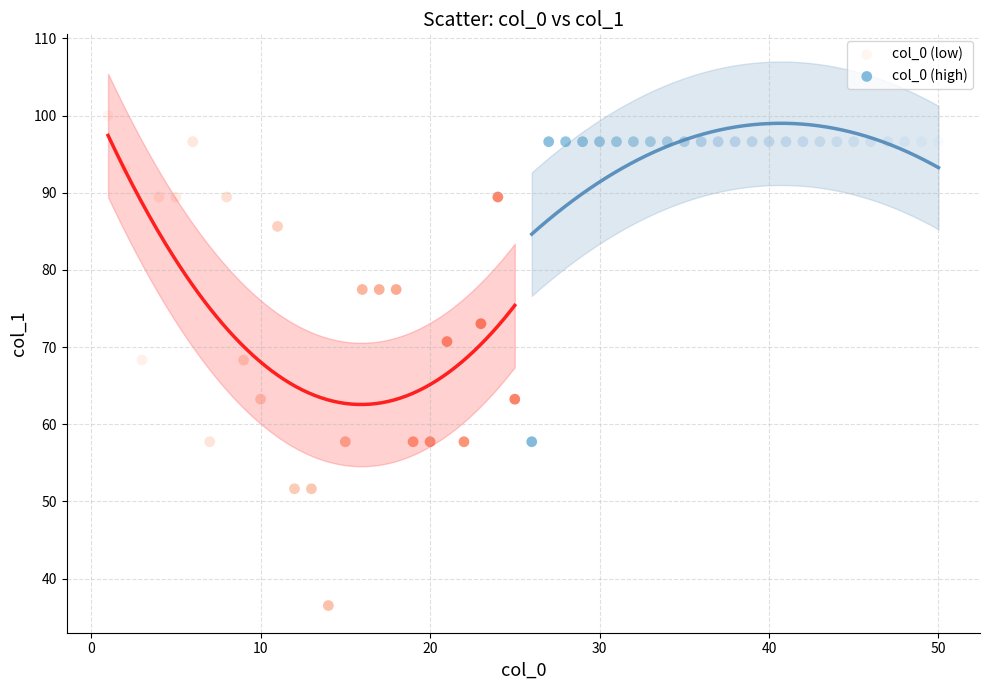

Which series reaches the minimum Y coordinate?

col_0 (low)